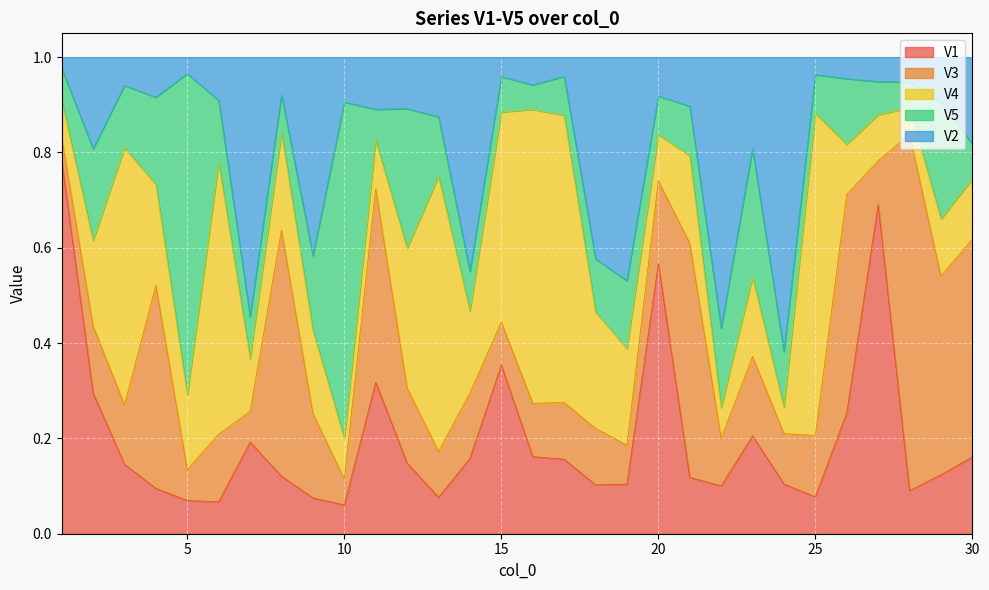

Rank the categories by V5 value from highest to lowest.

10, 5, 12, 23, 29, 2, 4, 22, 9, 19, 26, 3, 6, 13, 24, 18, 21, 7, 14, 17, 25, 20, 8, 15, 30, 27, 1, 11, 28, 16